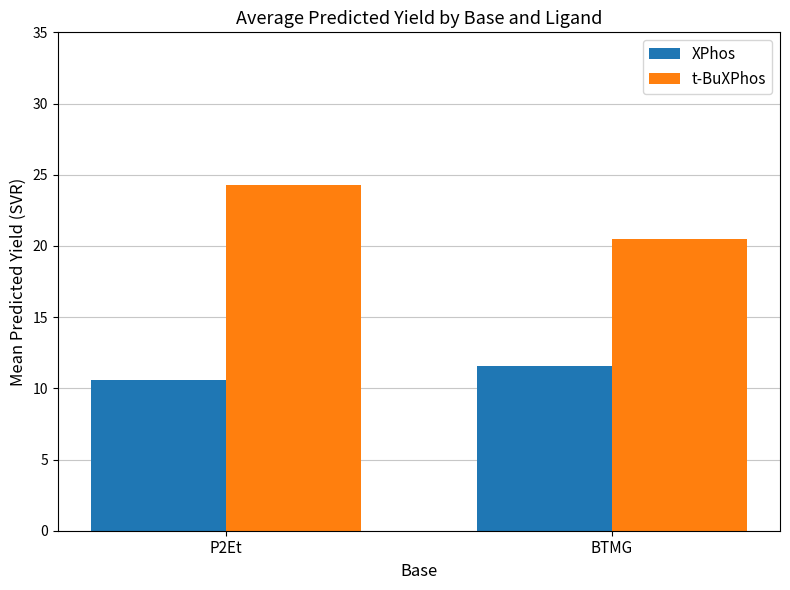

Which series changed the most between P2Et and BTMG?

t-BuXPhos